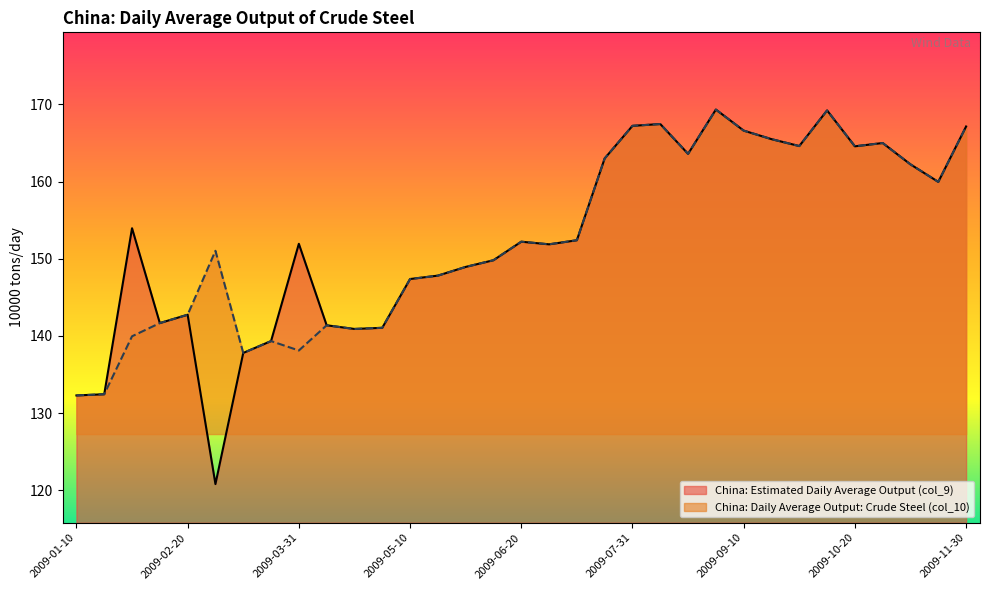

Between which two adjacent categories do China: Estimated Daily Average Output (col_9) and China: Daily Average Output: Crude Steel (col_10) first intersect?

2009-01-10 and 2009-01-20